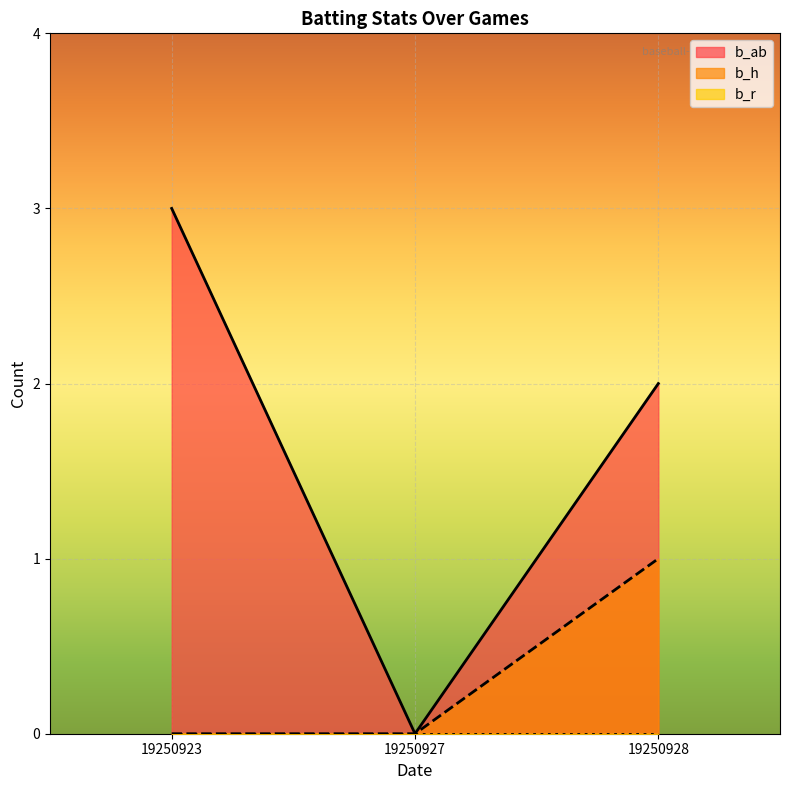

Rank the series by their average value, from lowest to highest.

b_r, b_h, b_ab